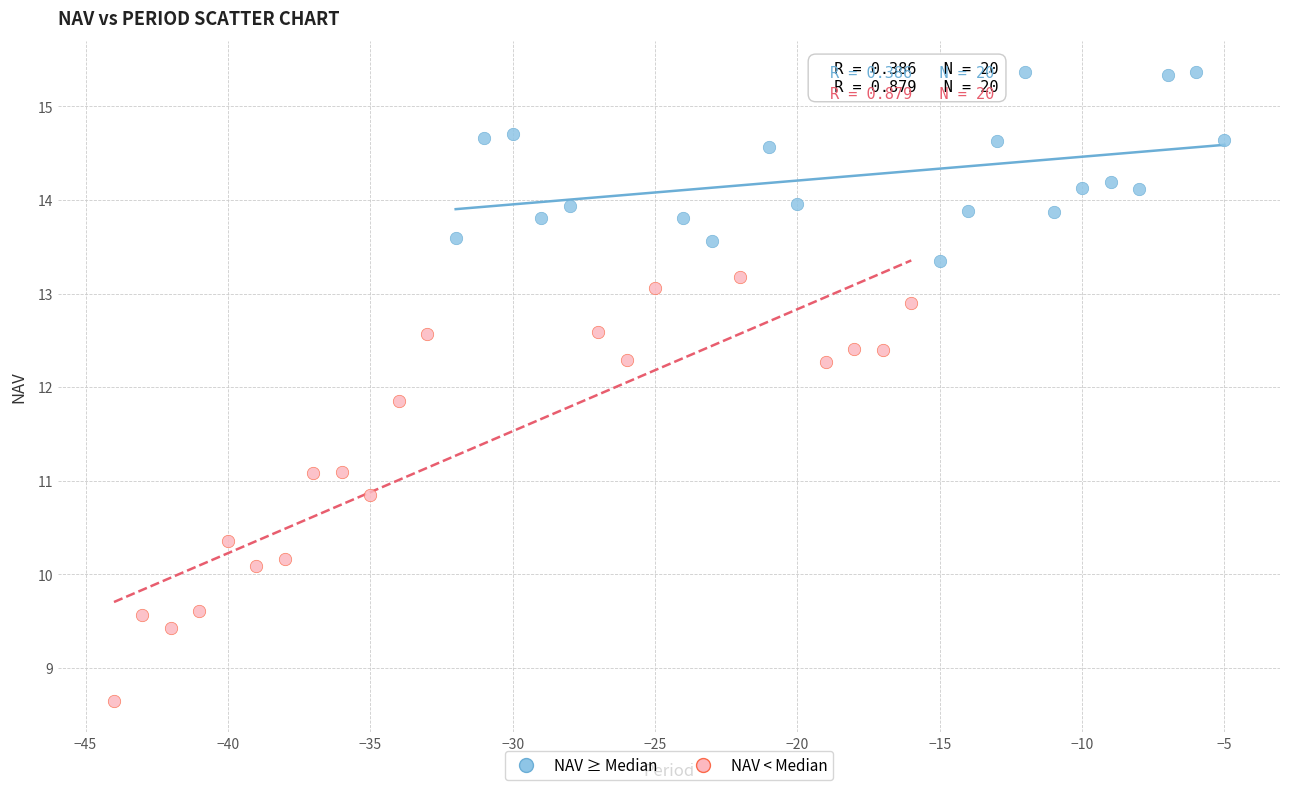

Which series reaches the minimum Y coordinate?

NAV < Median